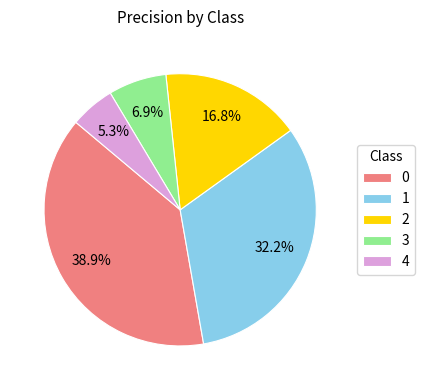

Combined, what portion of the pie is 2 and 0?

55.6%